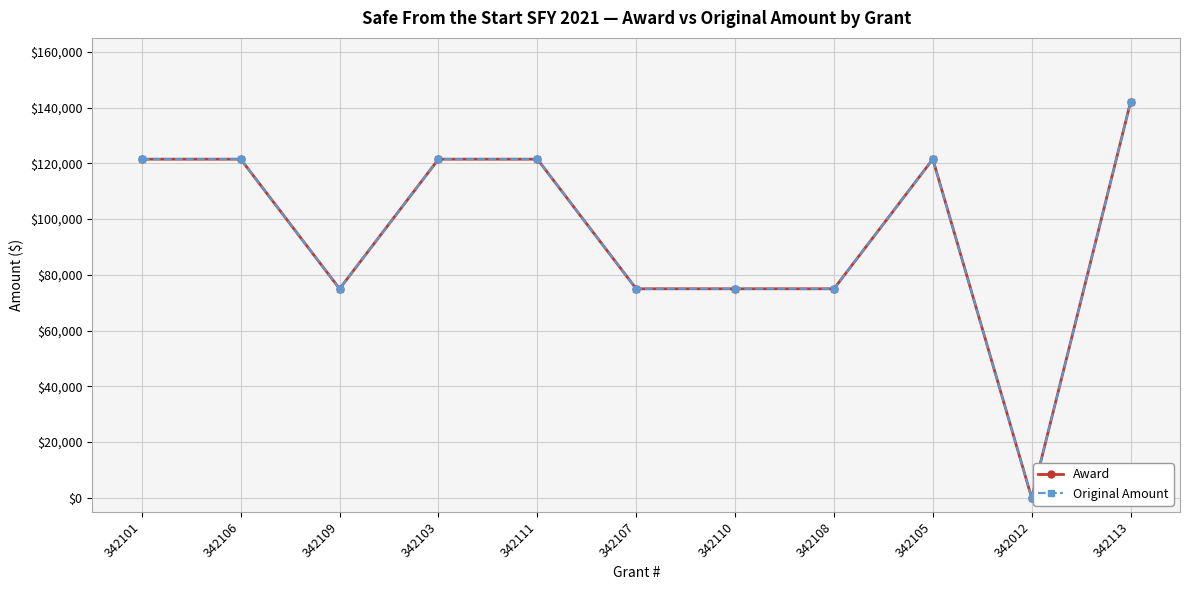

Does the chart have visible grid lines?

Yes